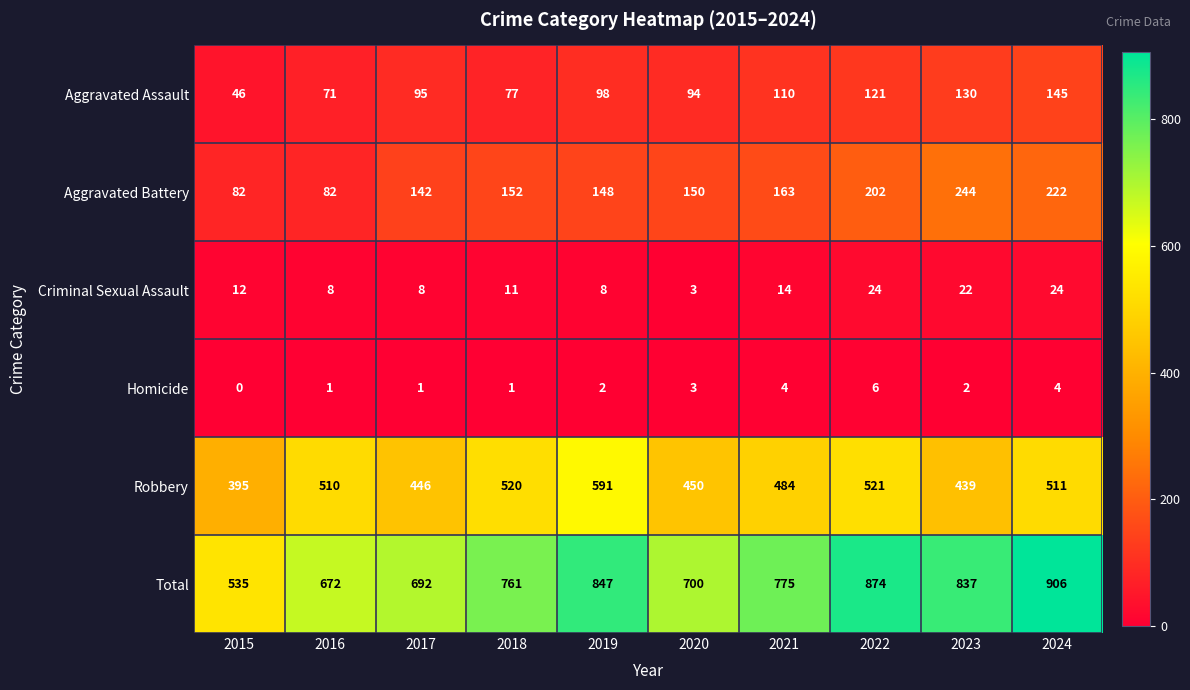

Which category has the lowest value across all series?

2015